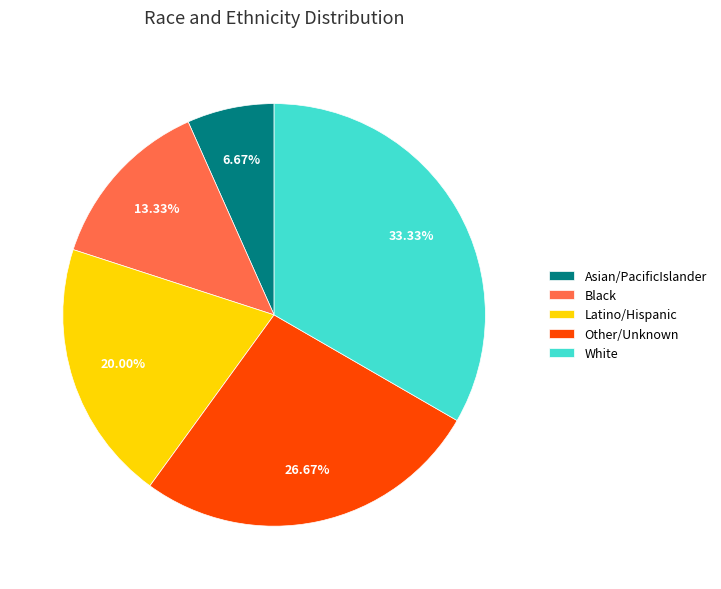

What percentage is the Asian/PacificIslander slice, to the nearest percent?

7%